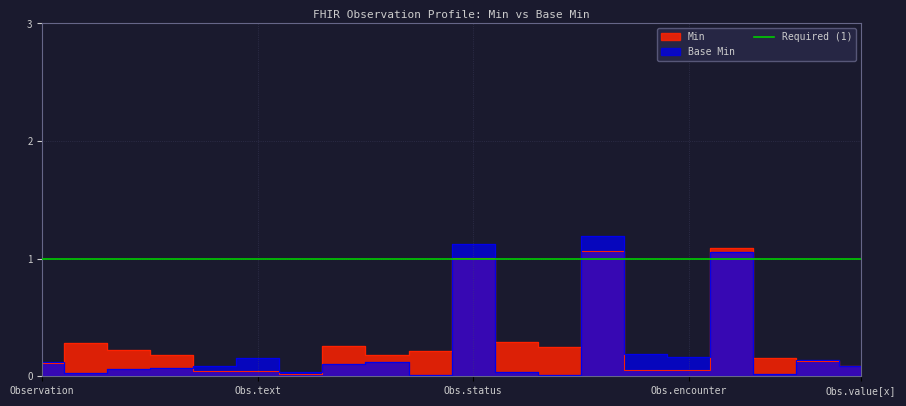

What is the sum of all values?

4.8